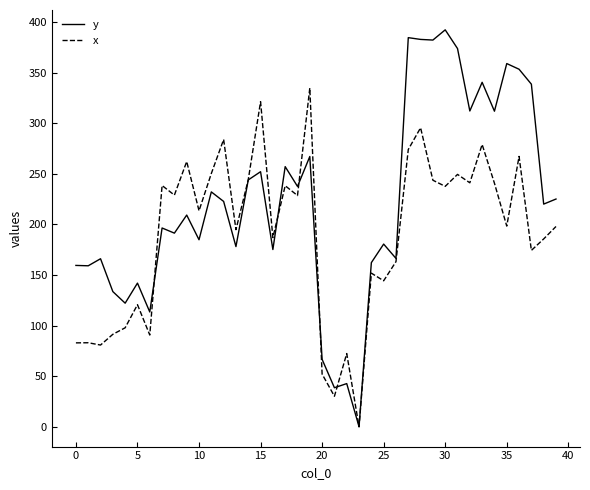

Does the chart display data point markers on the line(s)?

No